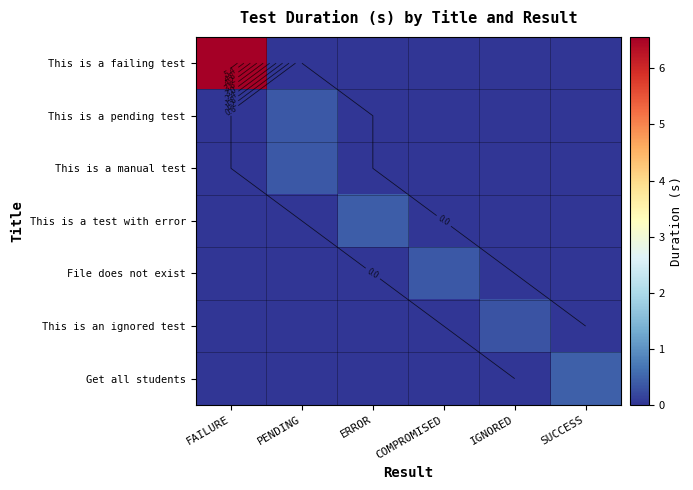

The This is an ignored test series shows 0.3 at IGNORED. True or false?

True